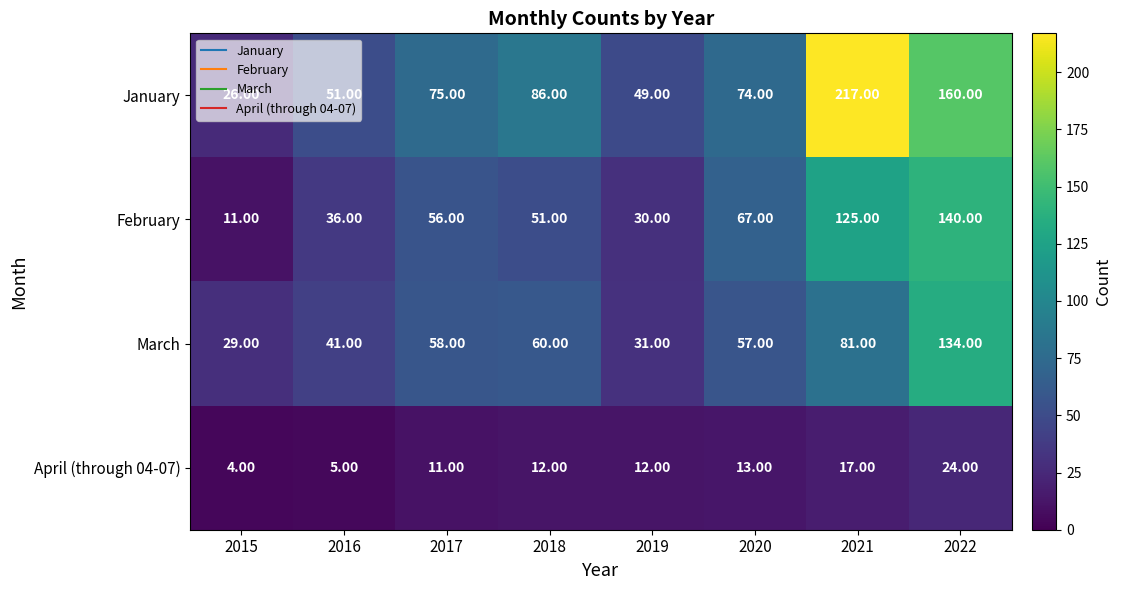

At which category is the sum across all series the highest?

2022